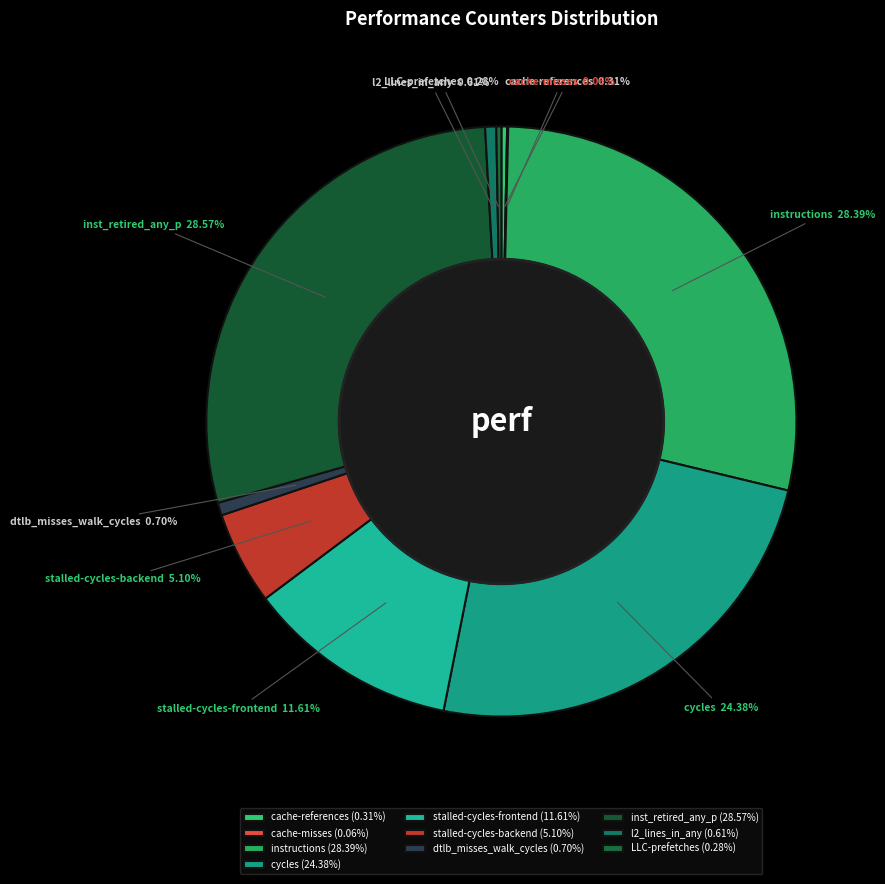

Does cycles represent more than half of the total?

No